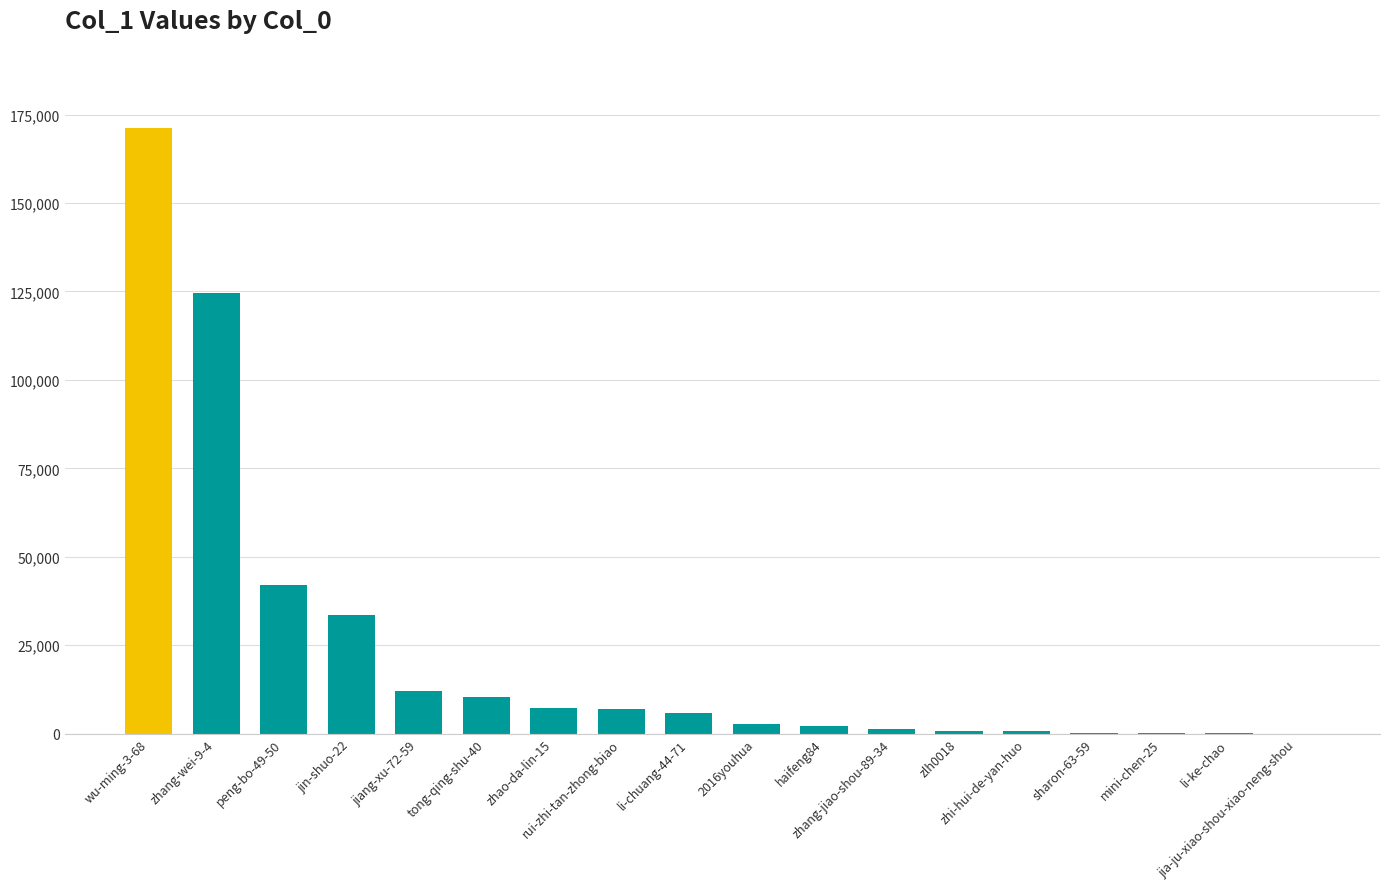

What is the difference between the values at zhang-jiao-shou-89-34 and li-ke-chao?

1106